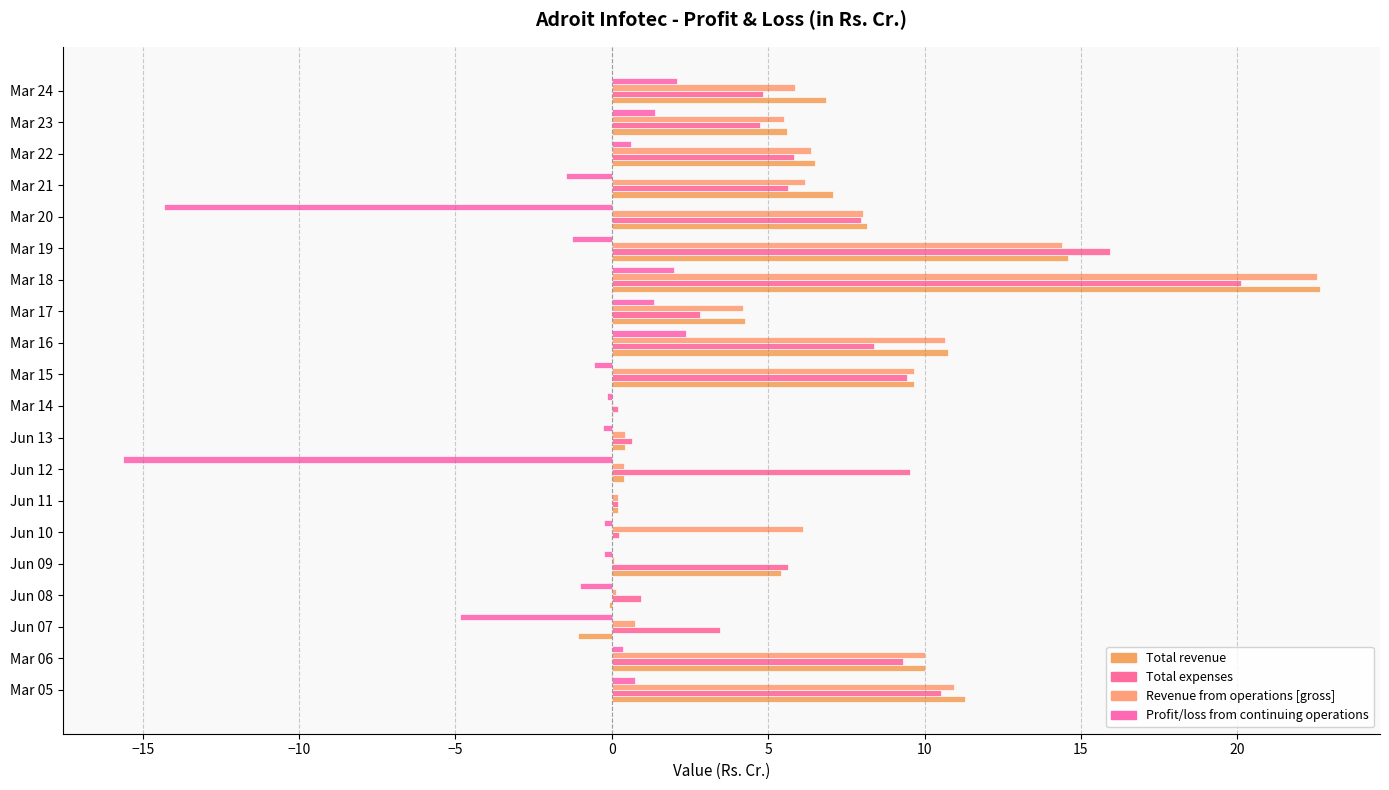

Count the number of categories in the chart.

20